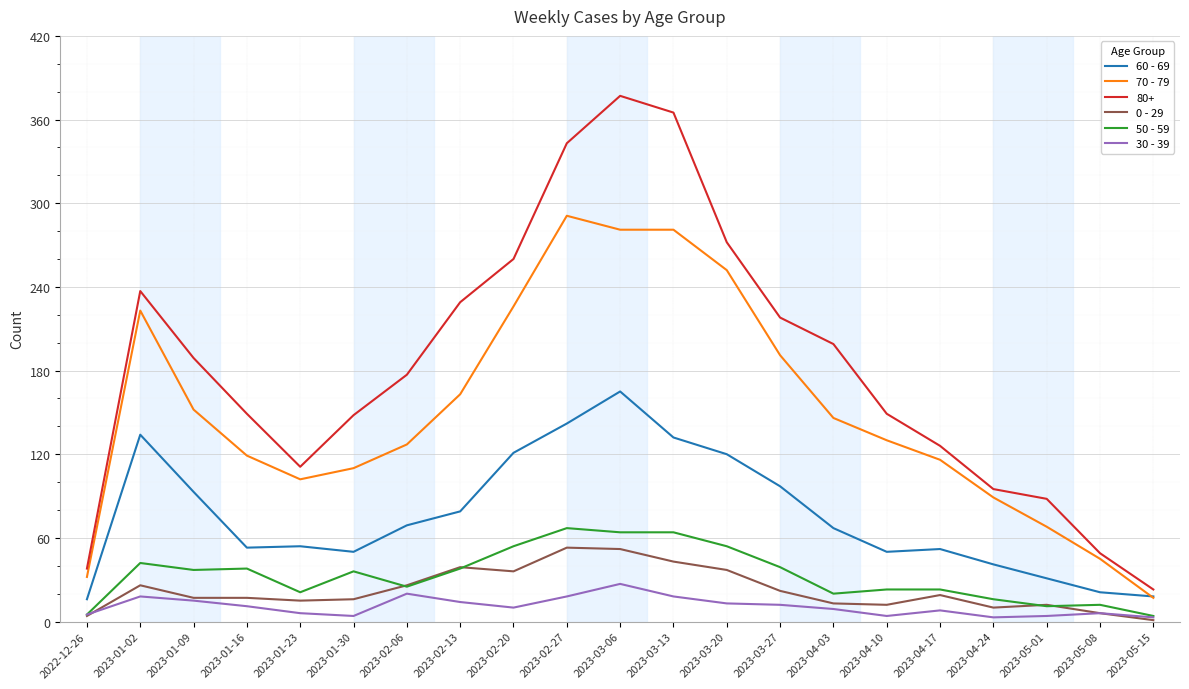

Which series has the widest spread of values?

80+